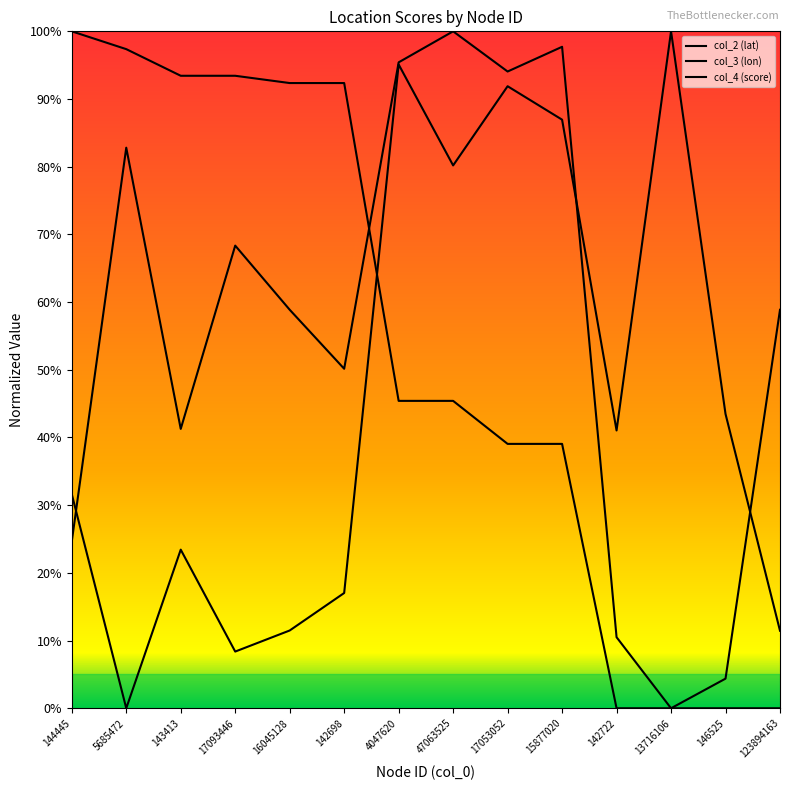

Does the chart display data point markers on the line(s)?

No